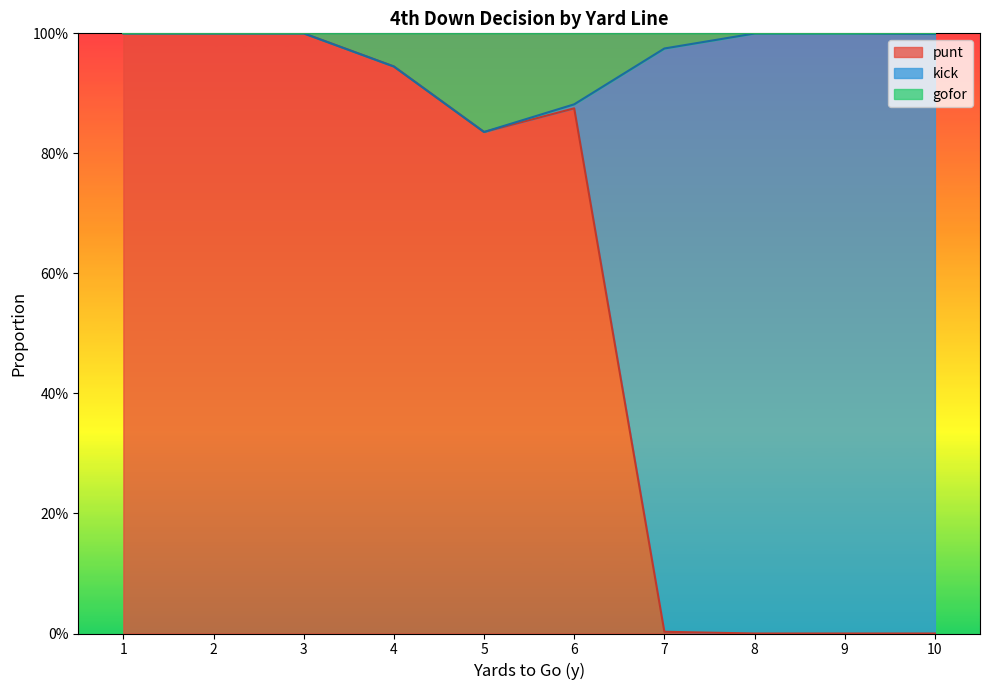

True or false: punt has more than 1 points higher than both neighbors.

False